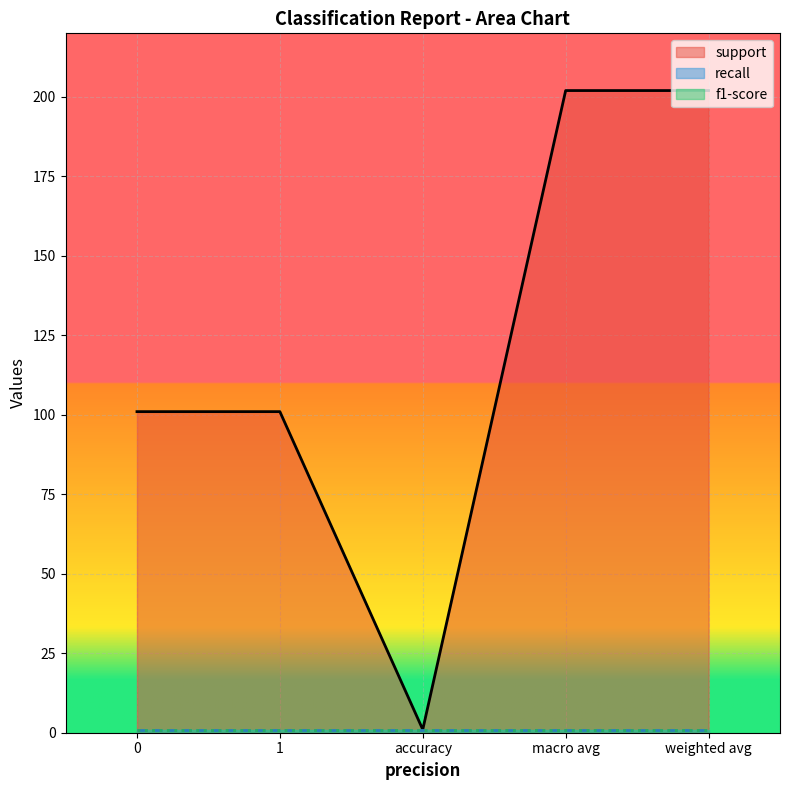

The f1-score series shows 2 at 0. True or false?

False